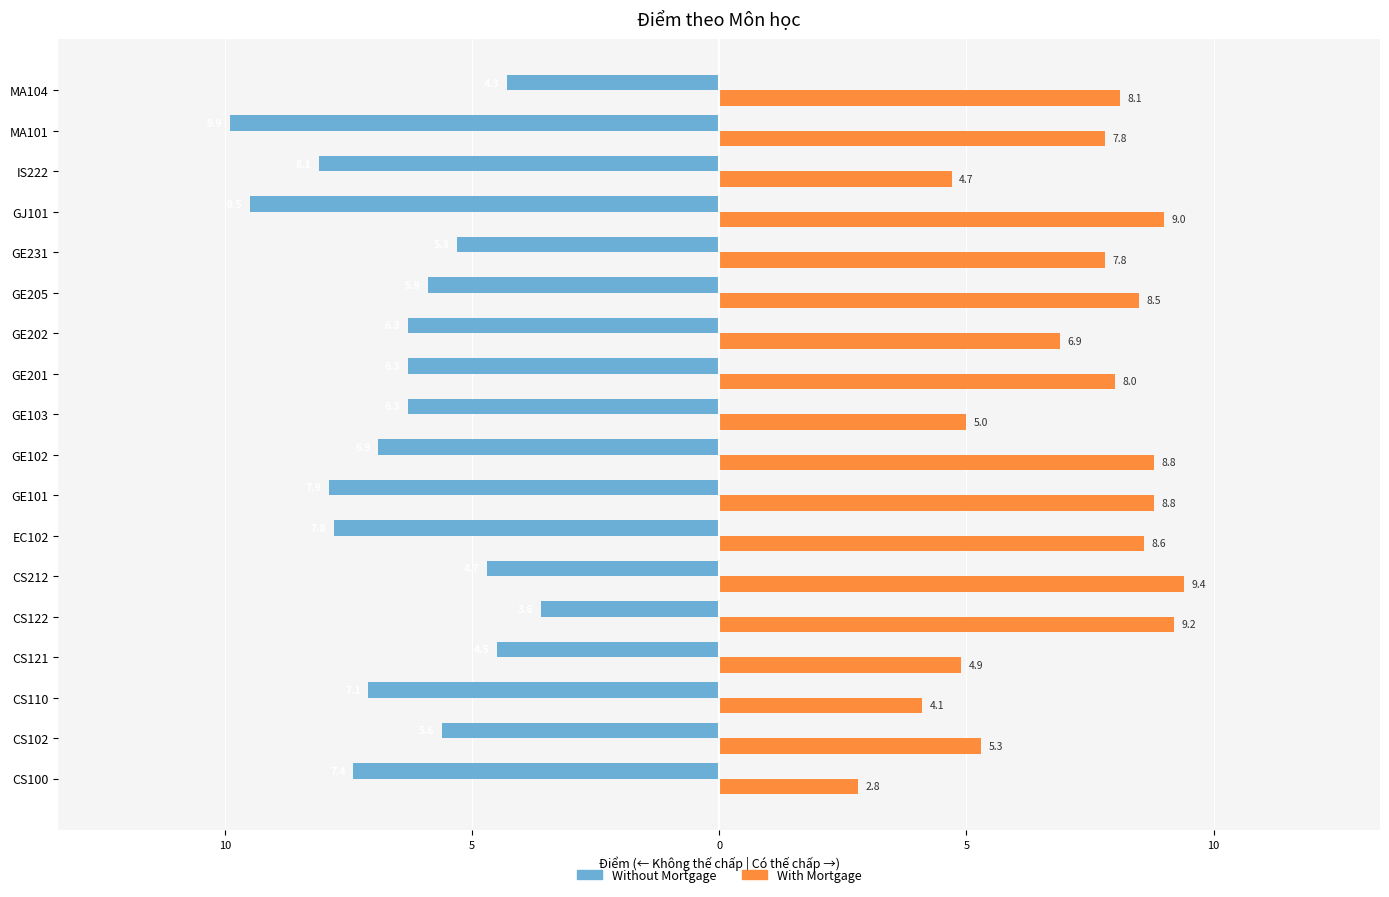

What are all the series names shown in the legend?

Without Mortgage, With Mortgage